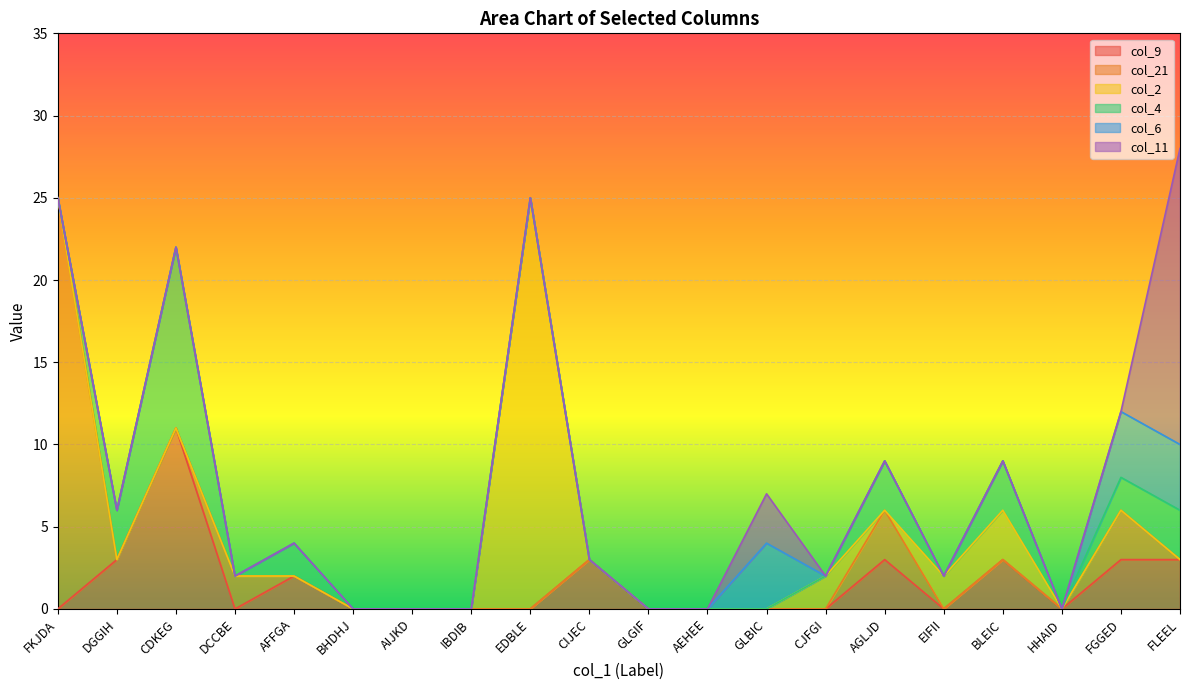

What is the total value across all series at FLEEL?

28